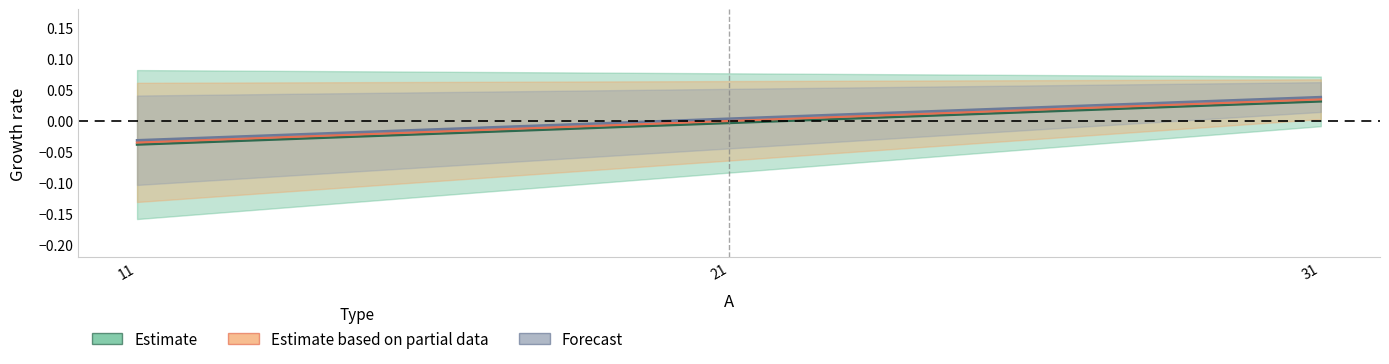

Where does the C series first go above 0?

21